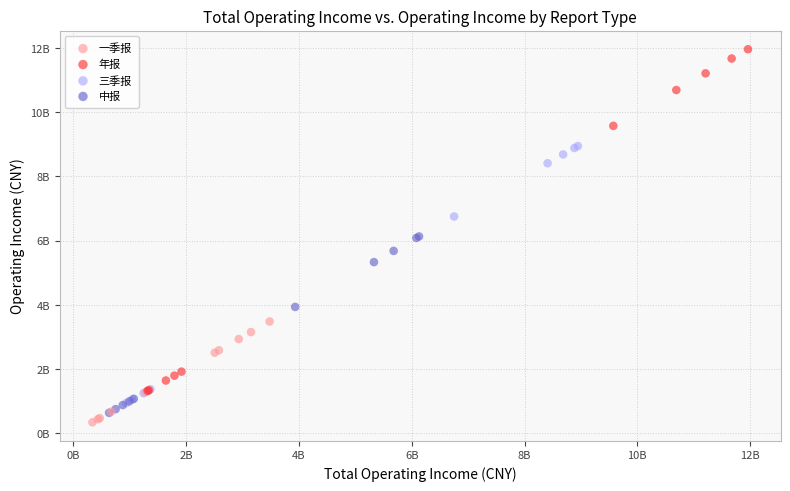

Which series has the largest Y range (max minus min)?

年报